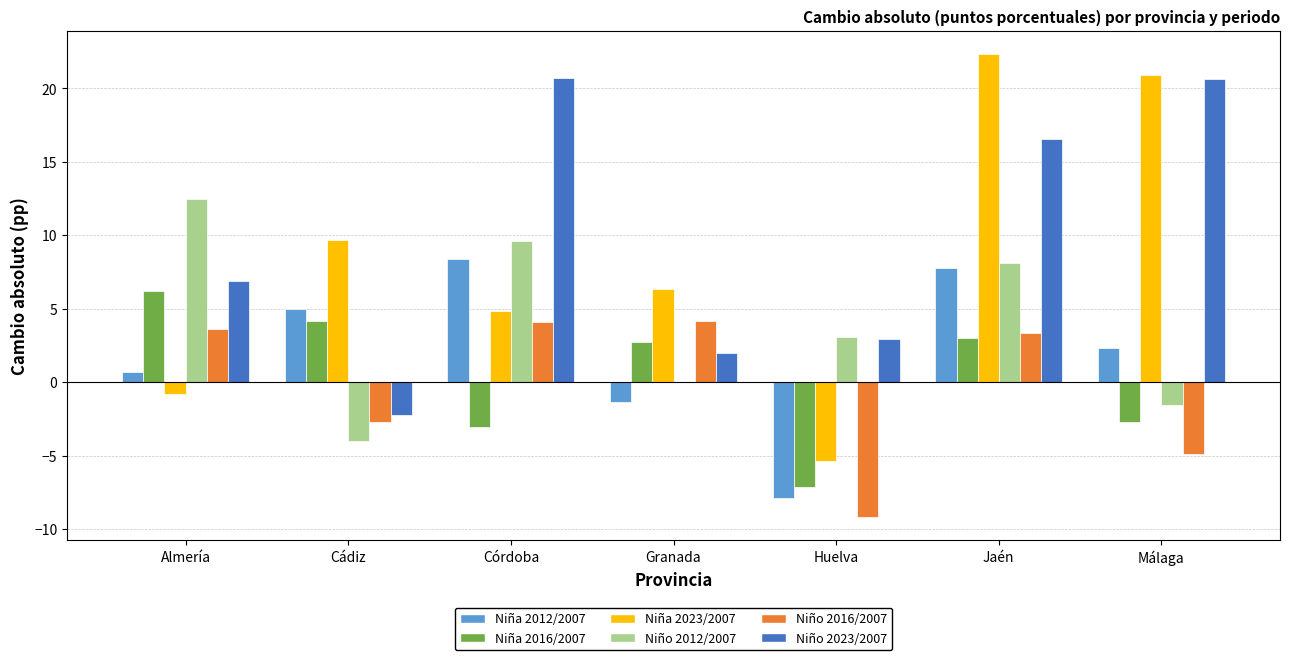

The value of Niña 2016/2007 at Huelva is -2.5. True or false?

False